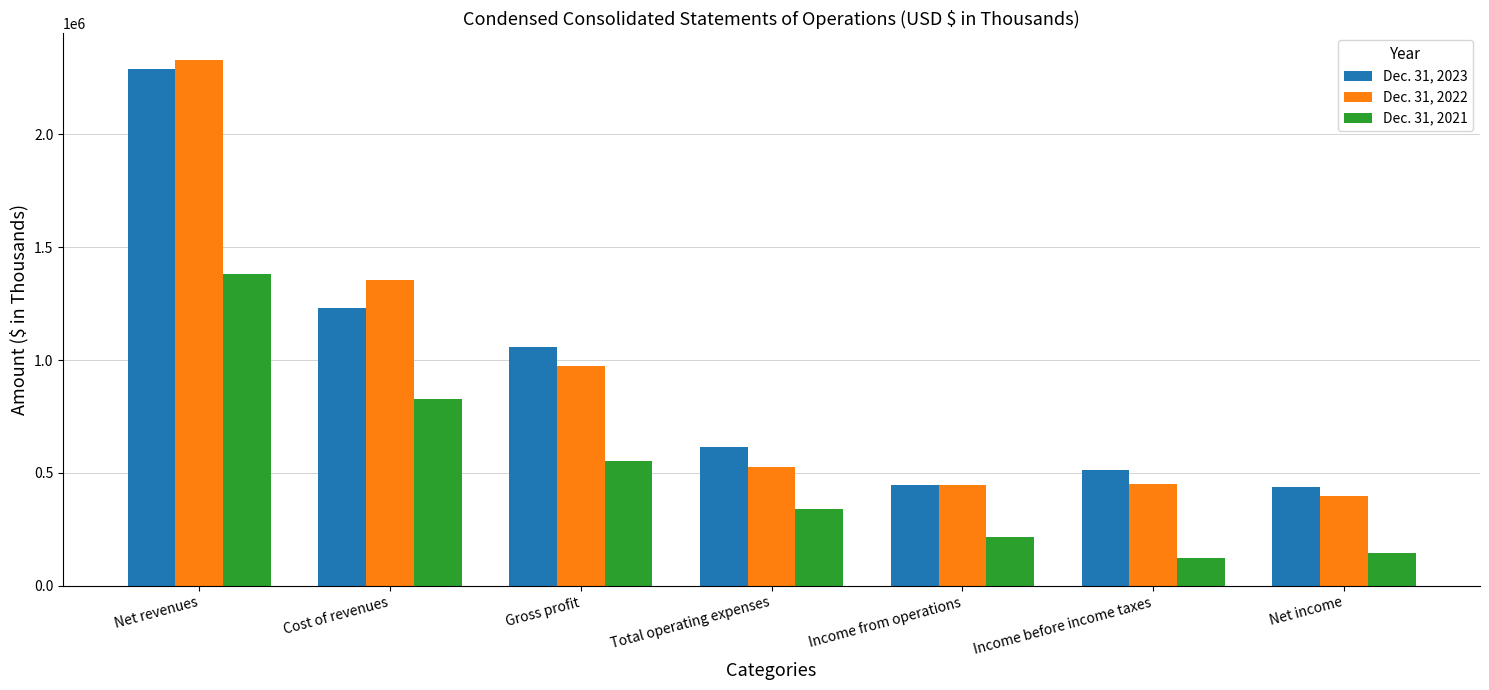

List the series in order of their peak value, highest first.

Dec. 31, 2022, Dec. 31, 2023, Dec. 31, 2021